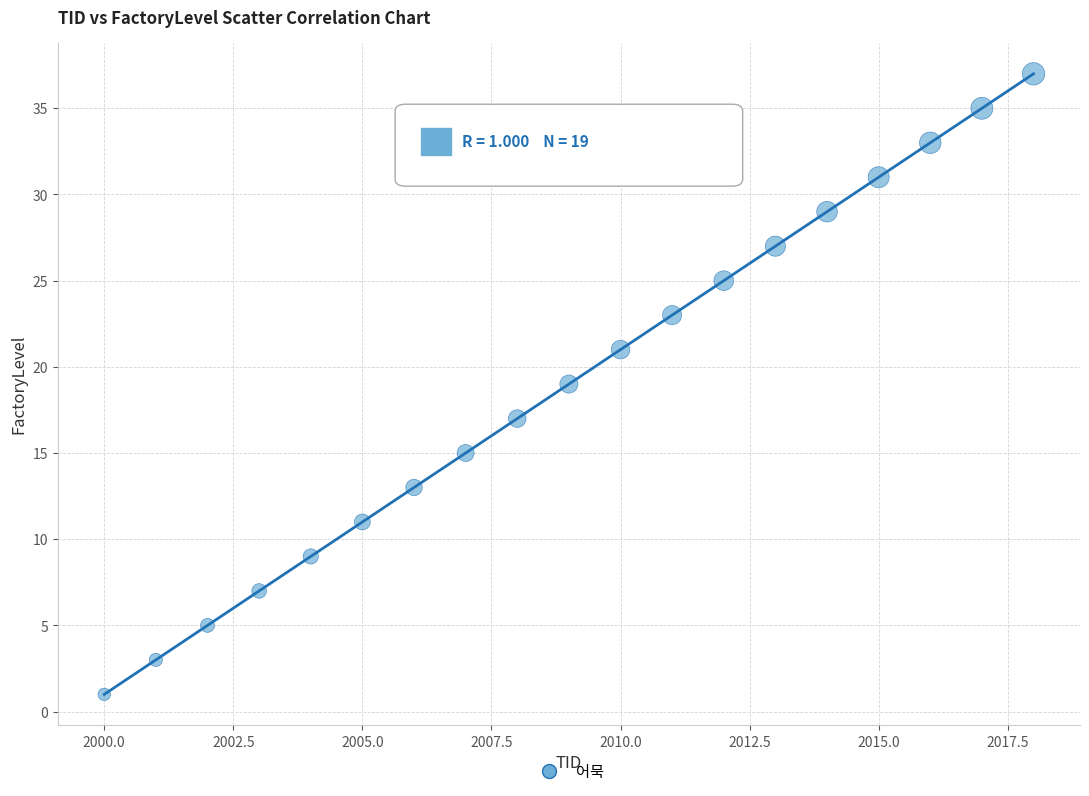

What is the range of Y values (max minus min)?

36